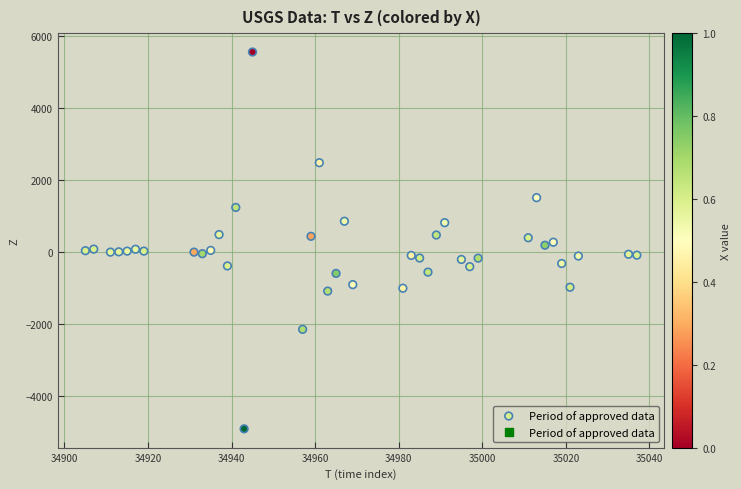

What is the range of X values (max minus min)?

132